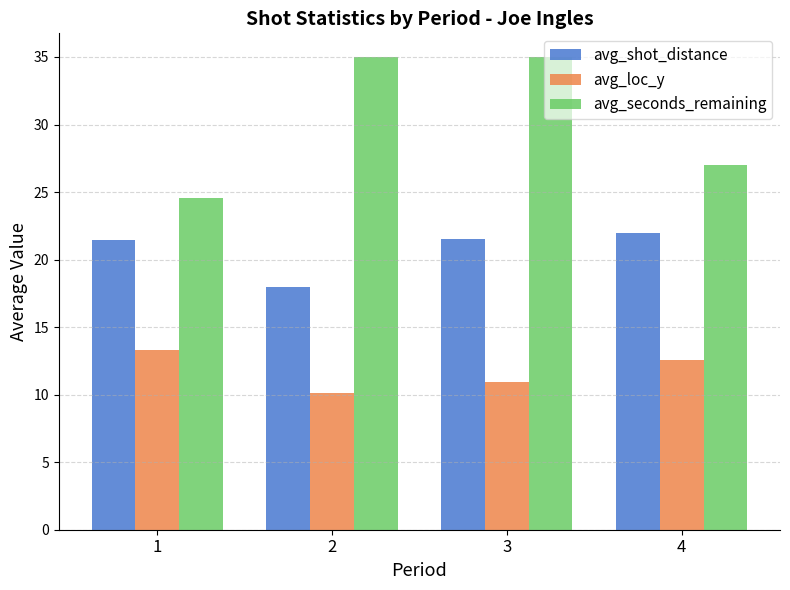

What is the maximum value for avg_seconds_remaining?

35.0